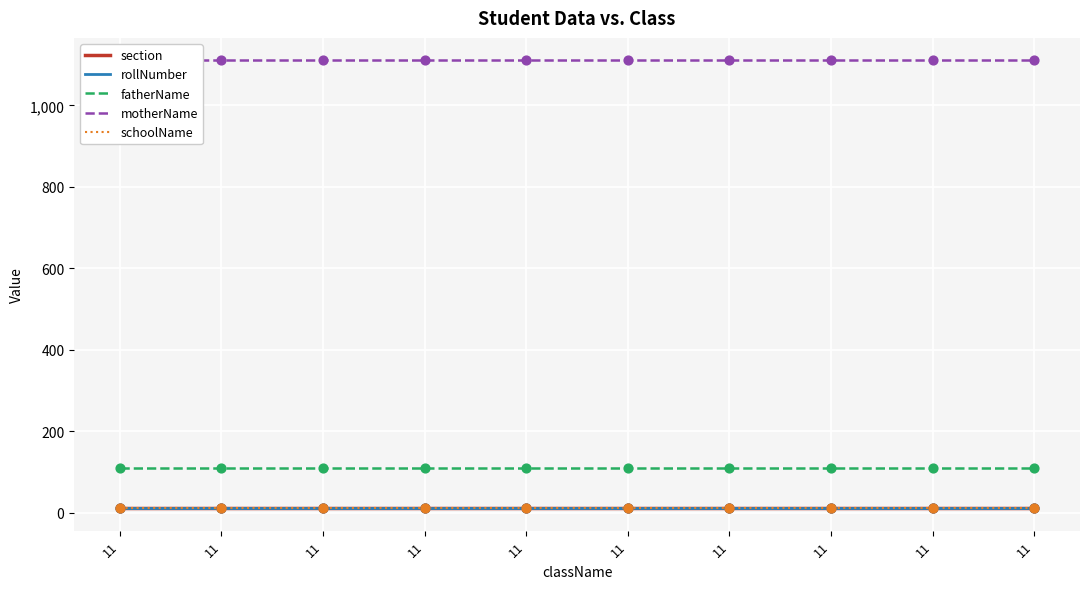

What is the total value across all series at 11?

1257